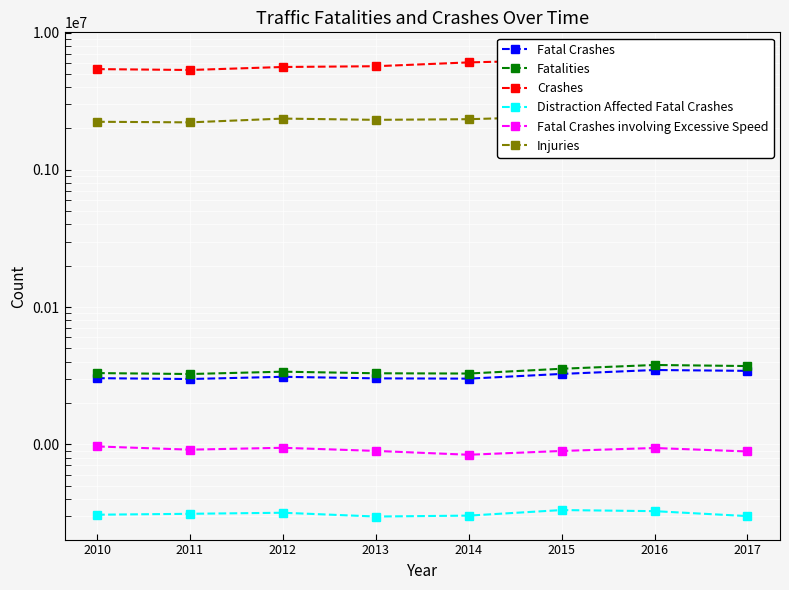

True or false: Fatal Crashes involving Excessive Speed and Crashes cross at least once.

False